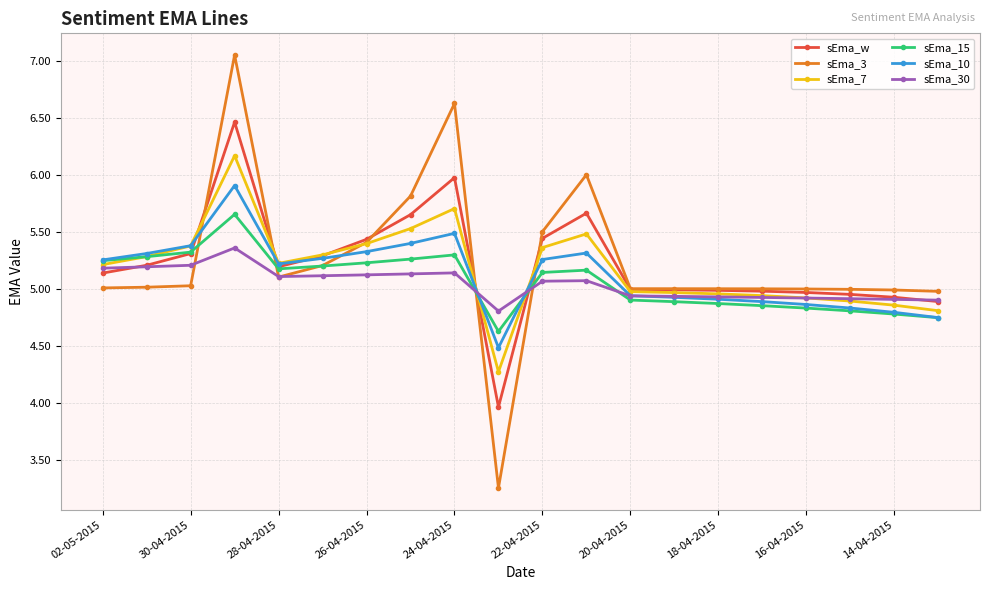

Is this an area chart (filled region under the line)?

No